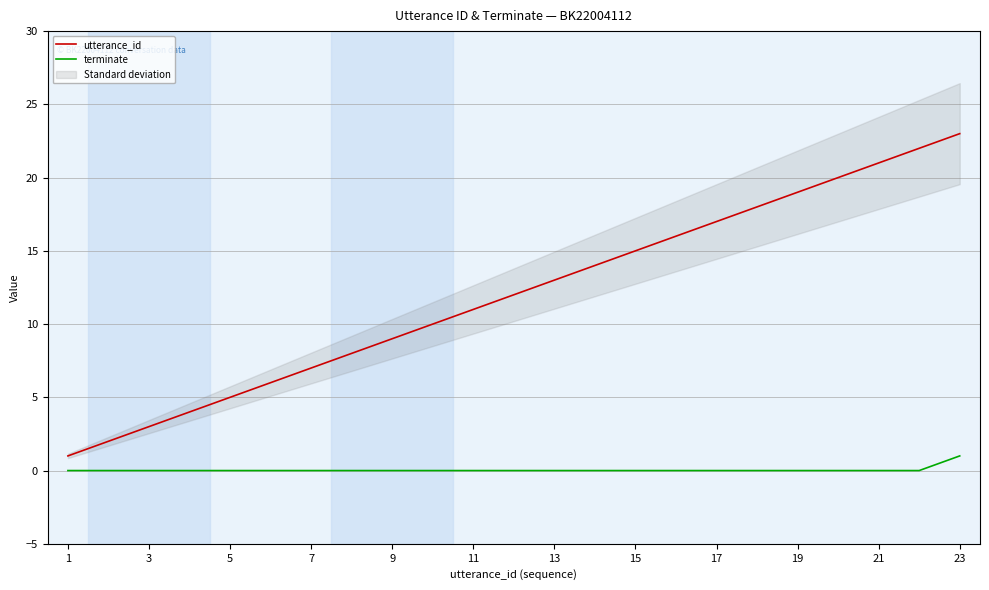

What is the difference between the highest and lowest values at 1?

1